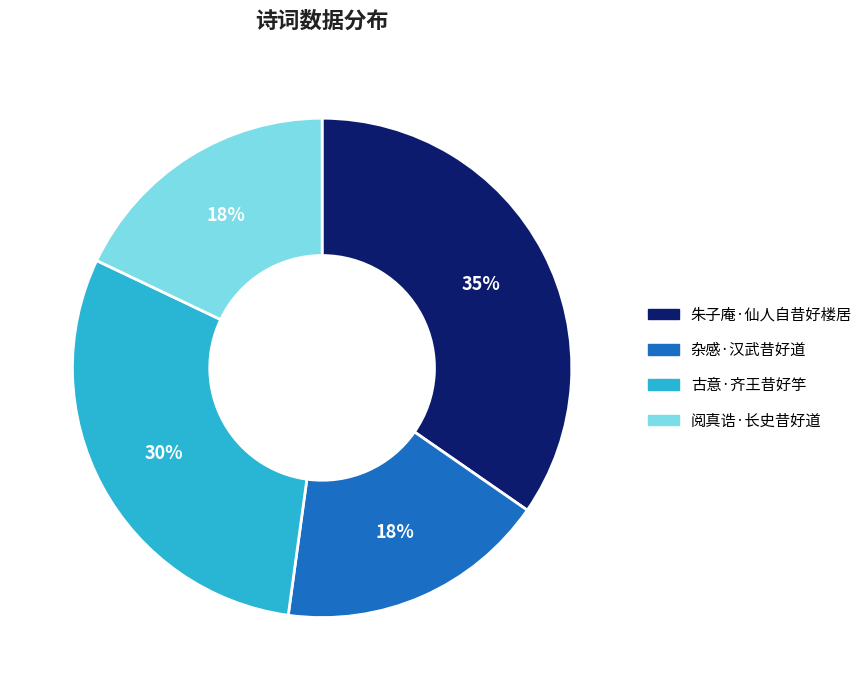

Is there a majority slice in this chart?

No